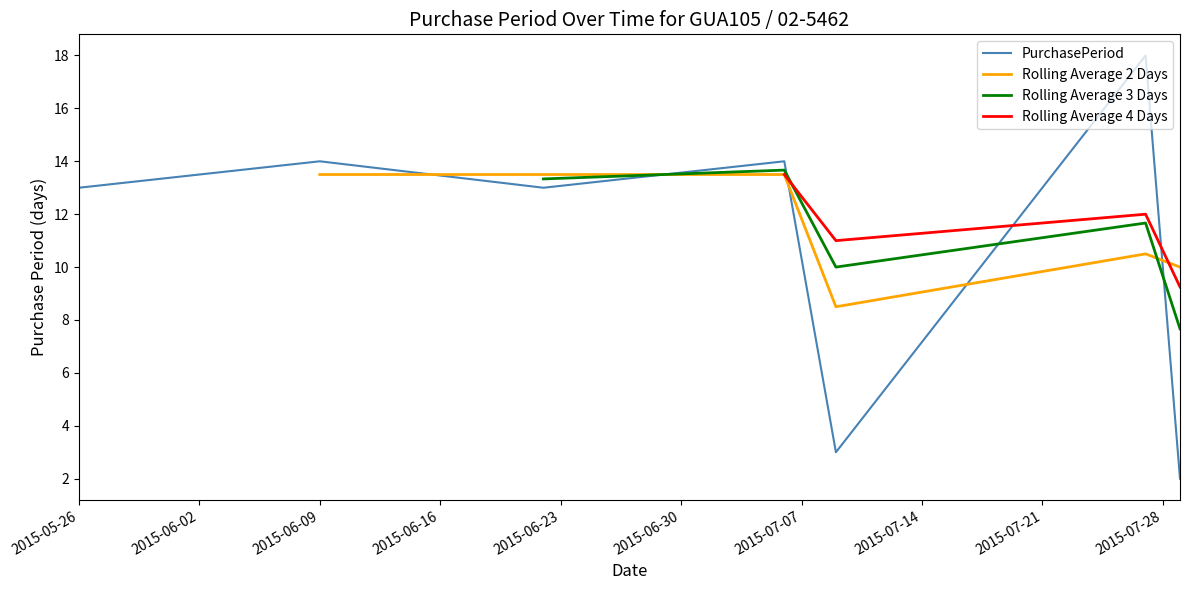

Which category has the highest value across all series?

2015-07-27